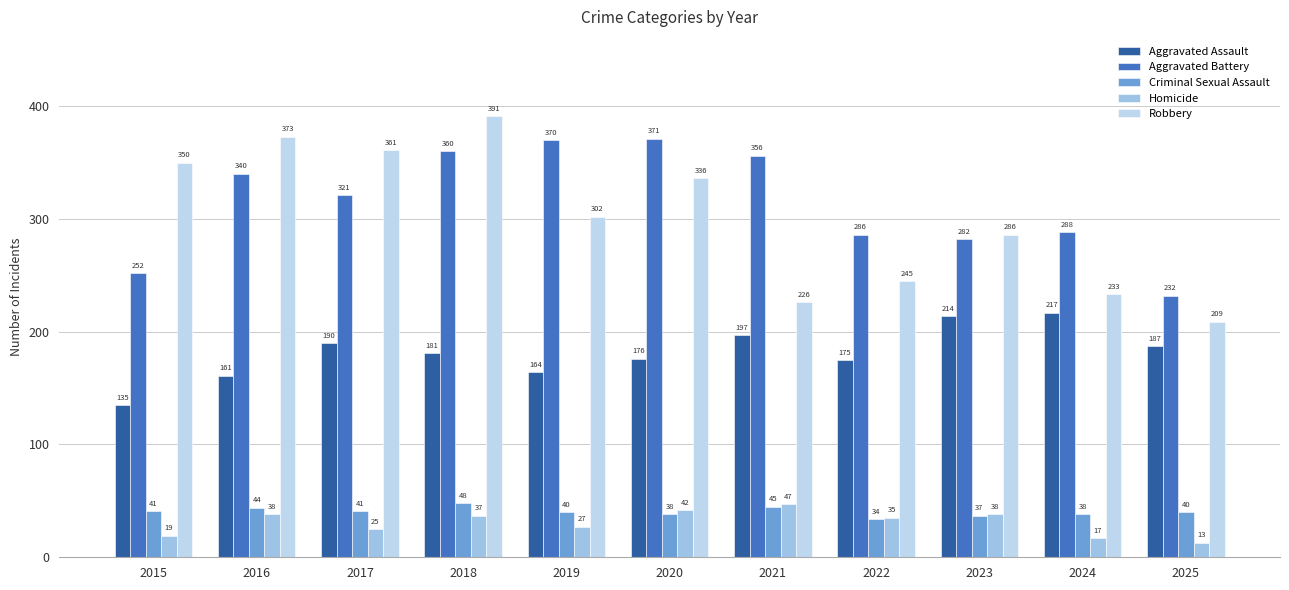

Which series has the largest range (max minus min)?

Robbery